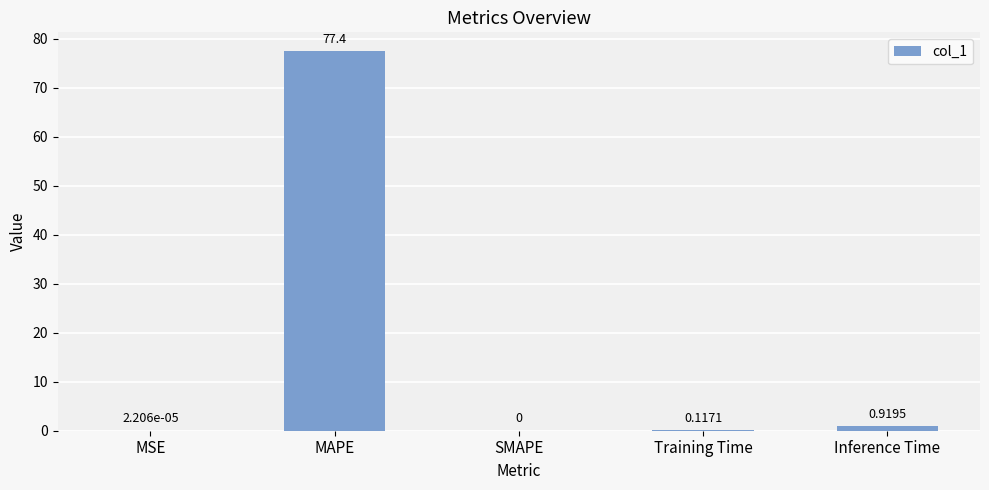

Which category has the highest value across all series?

MAPE